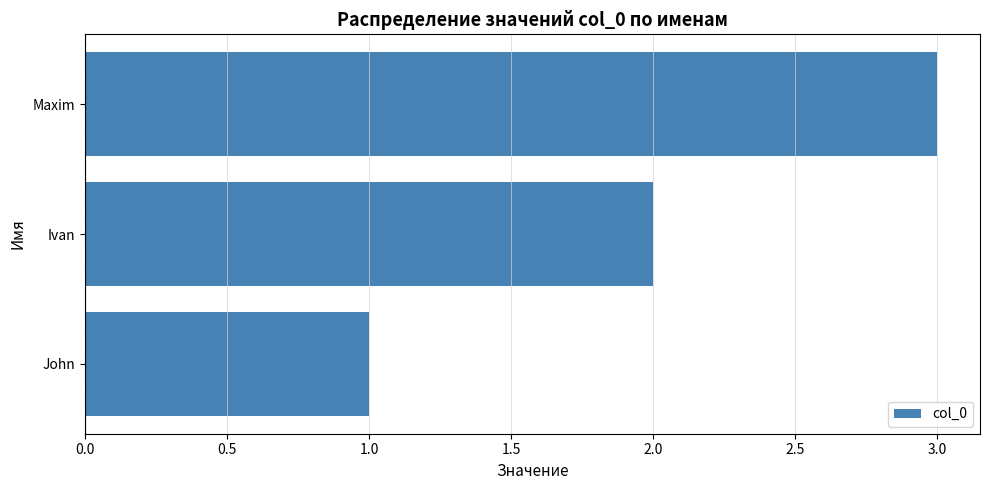

What is the minimum value shown in the chart?

1